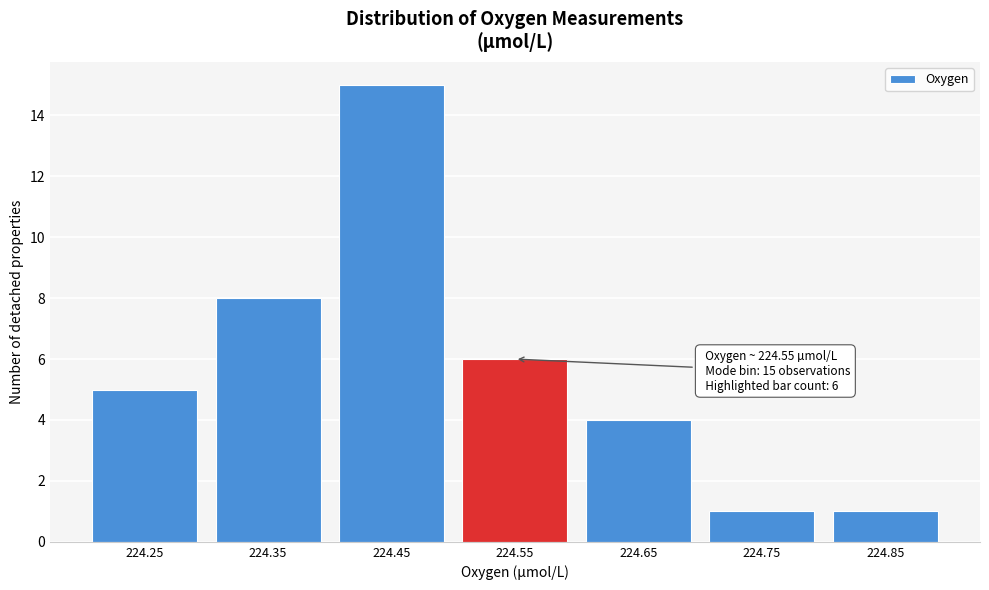

Reading left to right, what are all the values shown in this chart?

5	8	15	6	4	1	1